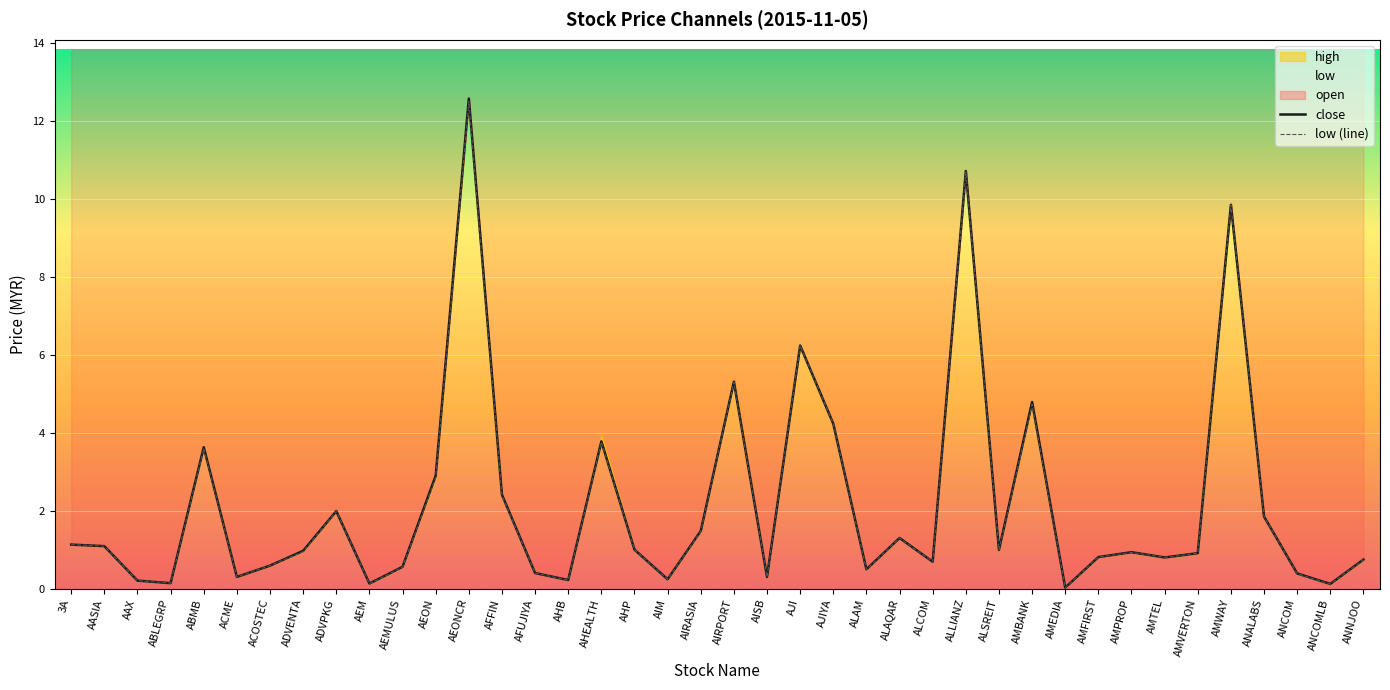

Rank the categories by close value from highest to lowest.

AEONCR, ALLIANZ, AMWAY, AJI, AIRPORT, AMBANK, AJIYA, AHEALTH, ABMB, AEON, AFFIN, ADVPKG, ANALABS, AIRASIA, ALAQAR, 3A, AASIA, AHP, ALSREIT, ADVENTA, AMPROP, AMVERTON, AMFIRST, AMTEL, ANNJOO, ALCOM, ACOSTEC, AEMULUS, ALAM, AFUJIYA, ANCOM, ACME, AISB, AIM, AHB, AAX, ABLEGRP, AEM, ANCOMLB, AMEDIA